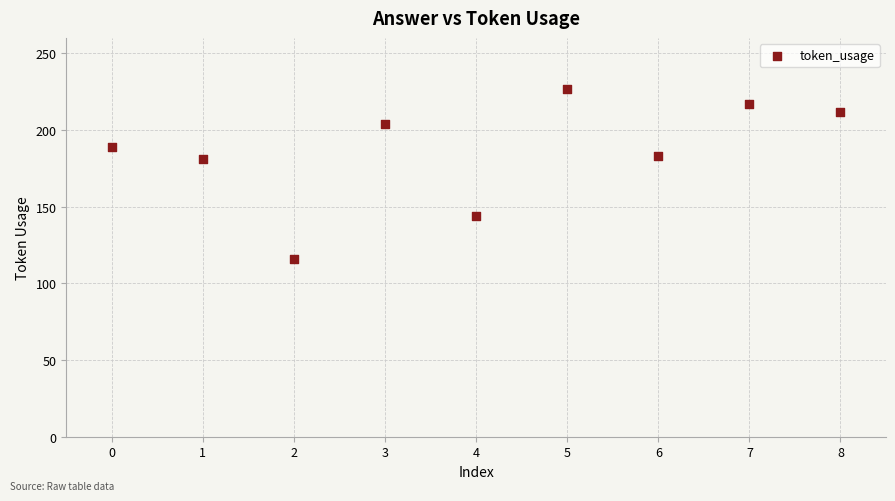

What is the range of Y values (max minus min)?

111